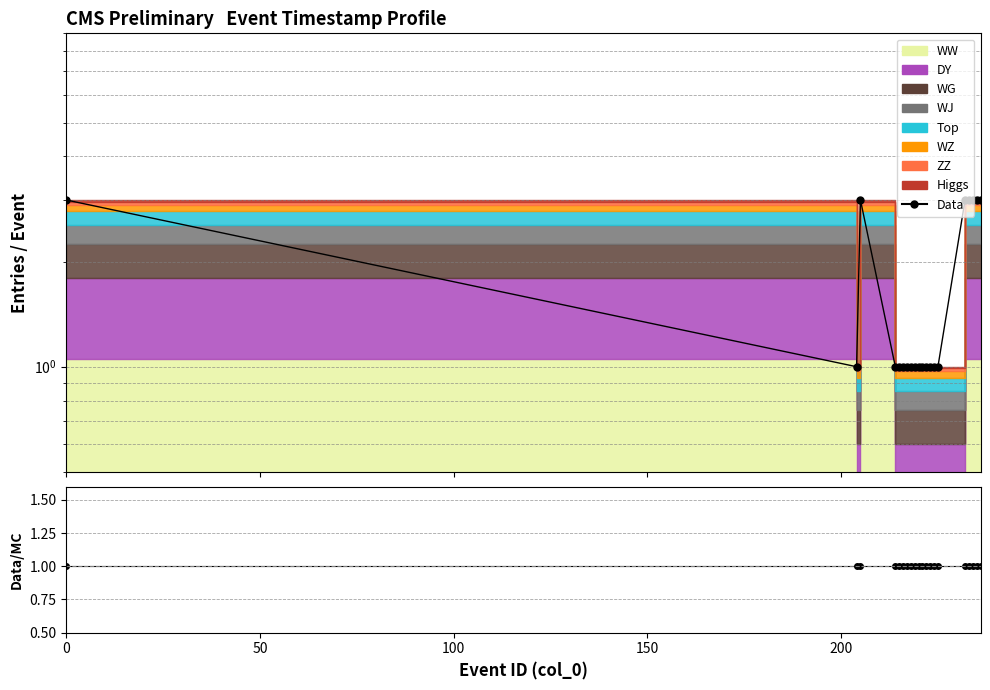

True or false: Data/MC and Data cross at least once.

False